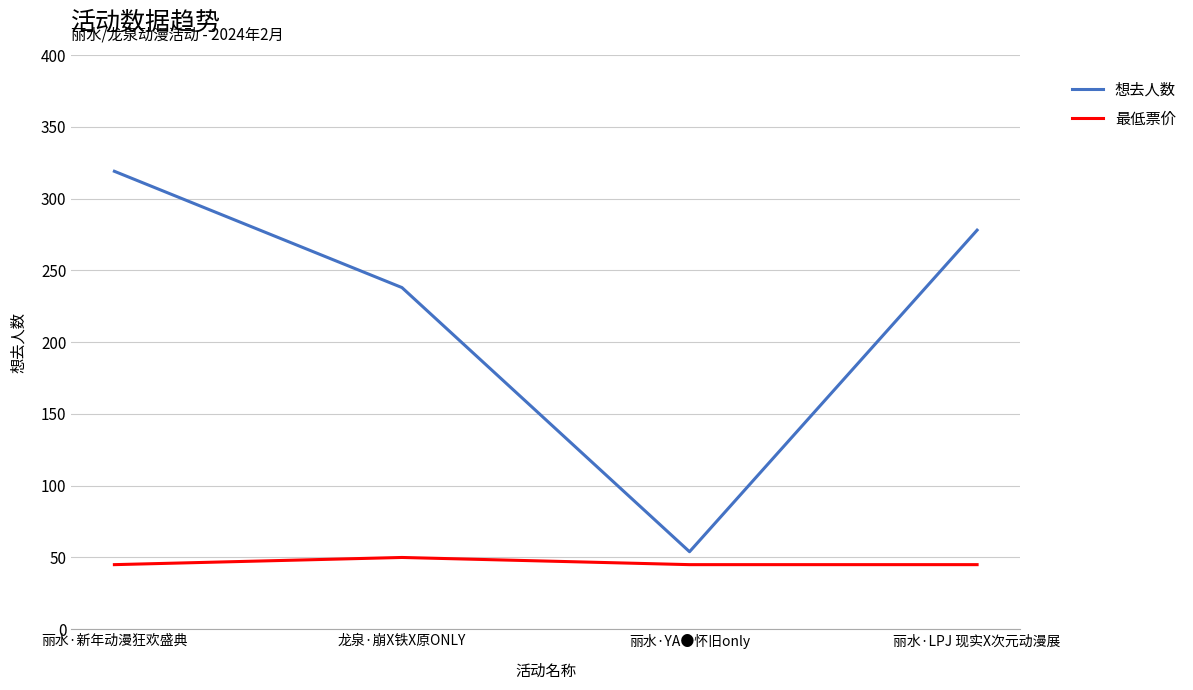

Count the number of data series in this chart.

2